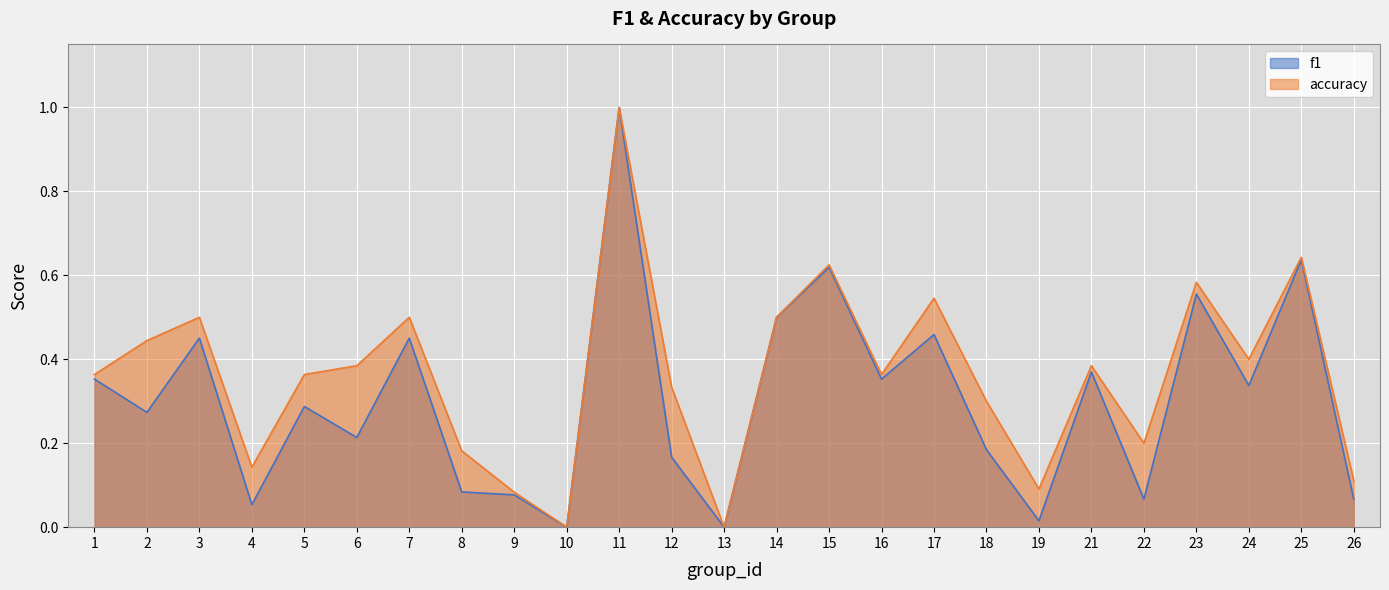

True or false: accuracy has a value of 0.1 at 19.

True